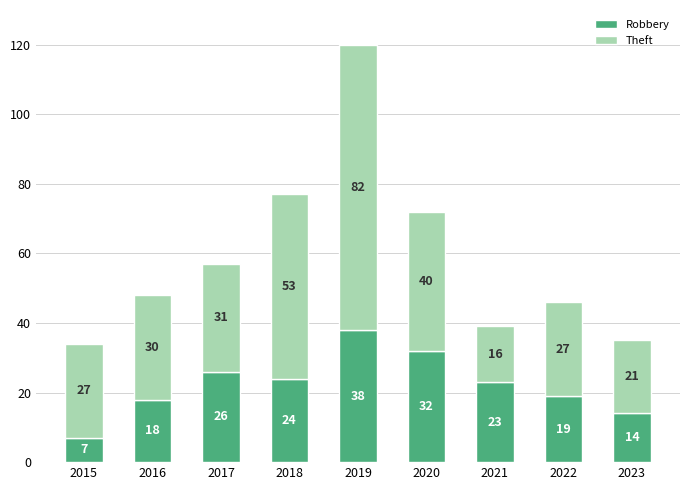

Is it true that Robbery equals 7 at 2015?

True